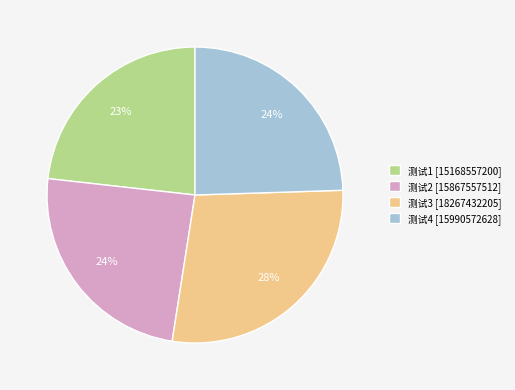

To the nearest percent, what is the average slice percentage?

25%